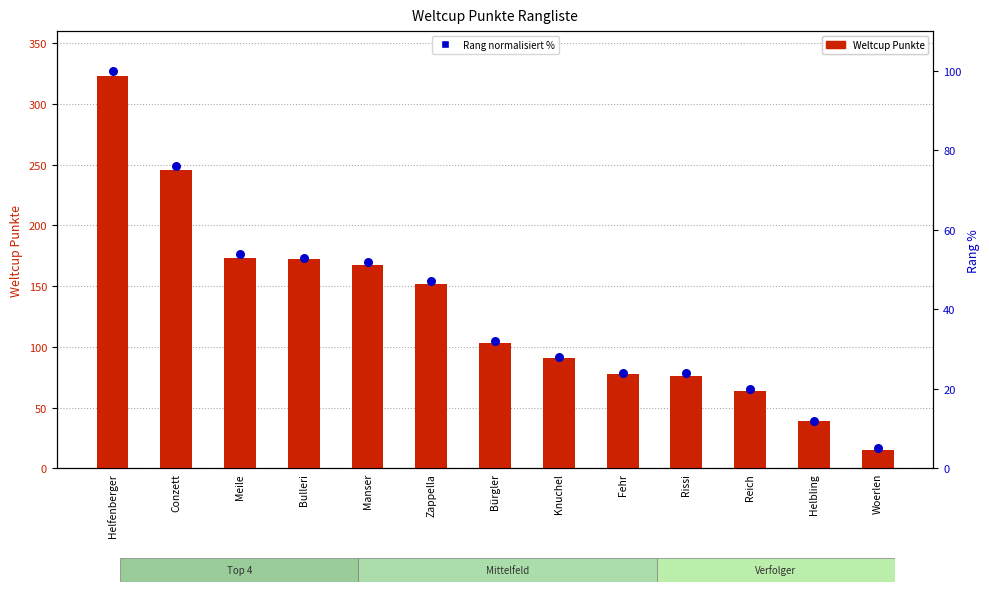

Is the value of Weltcup Punkte at Helbling greater than the value of Rang (normalisiert %) at Zappella?

No